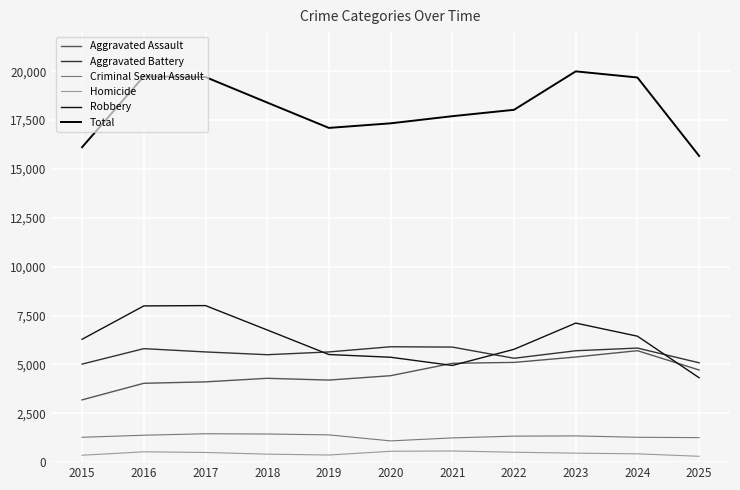

Reading right to left, what are all the values shown in this chart?

Aggravated Assault: 2025=4714	2024=5702	2023=5378	2022=5102	2021=5056	2020=4422	2019=4198	2018=4289	2017=4107	2016=4034	2015=3186
Aggravated Battery: 2025=5082	2024=5836	2023=5698	2022=5314	2021=5886	2020=5903	2019=5638	2018=5496	2017=5638	2016=5806	2015=5015
Criminal Sexual Assault: 2025=1254	2024=1272	2023=1342	2022=1330	2021=1240	2020=1087	2019=1394	2018=1439	2017=1452	2016=1377	2015=1272
Homicide: 2025=299	2024=425	2023=460	2022=507	2021=571	2020=556	2019=364	2018=410	2017=495	2016=528	2015=353
Robbery: 2025=4316	2024=6443	2023=7114	2022=5772	2021=4946	2020=5366	2019=5505	2018=6762	2017=8009	2016=7992	2015=6286
Total: 2025=15665	2024=19678	2023=19992	2022=18025	2021=17699	2020=17334	2019=17099	2018=18396	2017=19701	2016=19737	2015=16112